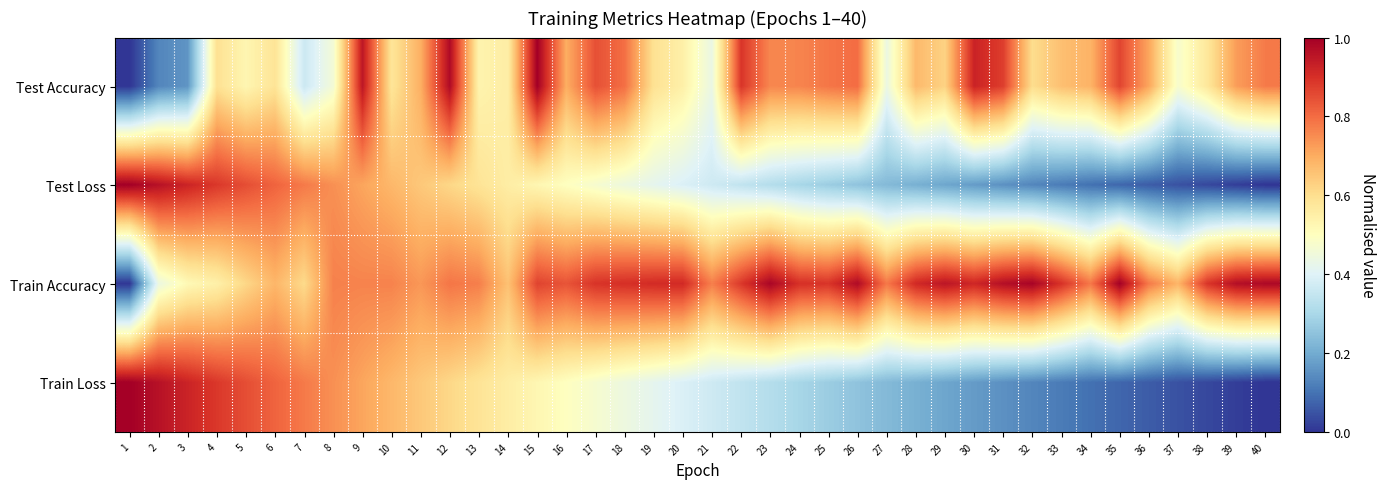

Count the number of categories in the chart.

40